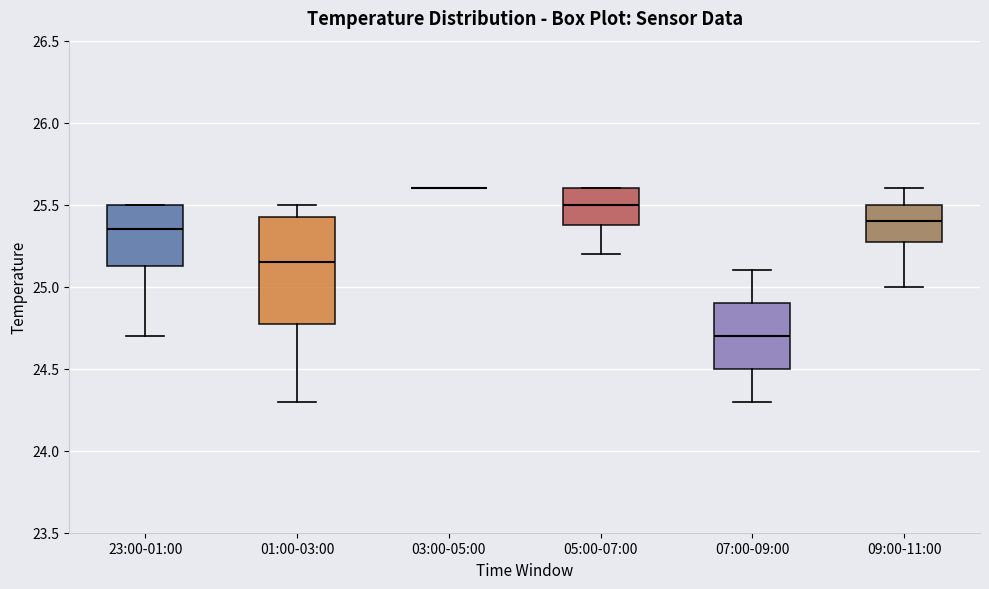

Which box is the tallest, from its lower edge to its upper edge?

01:00-03:00